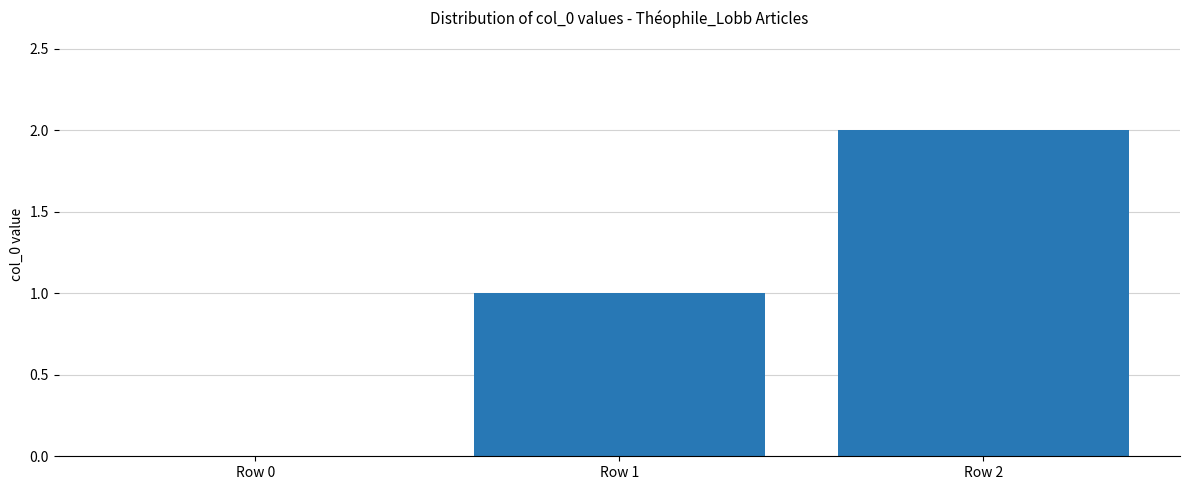

At which label is the value closest to 1?

Row 1